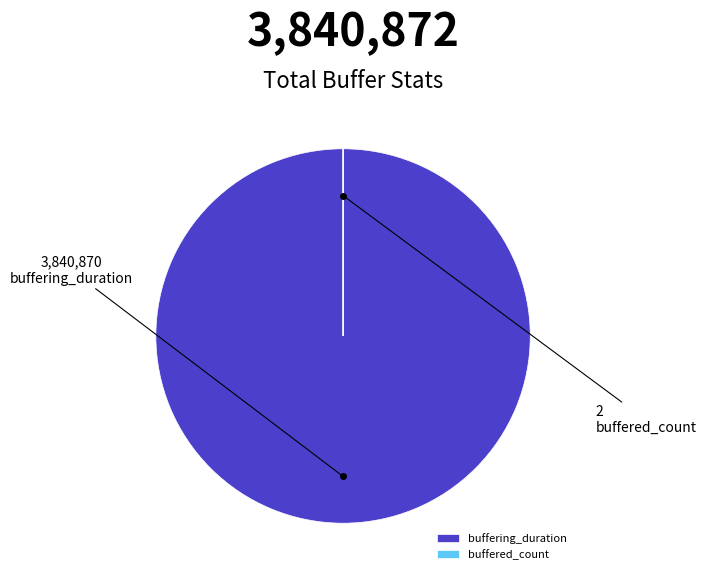

Is buffering_duration the majority of the pie?

Yes